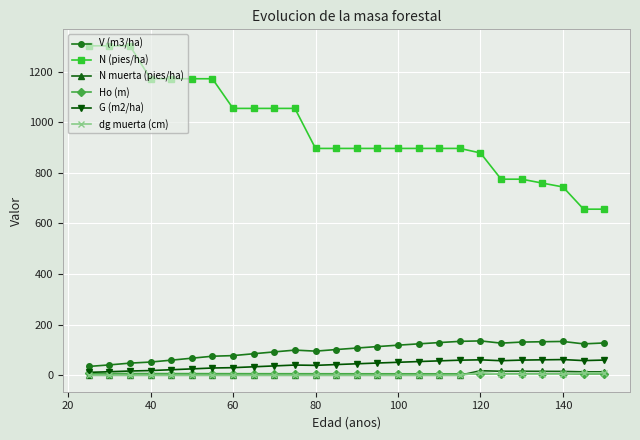

Which series has the widest spread of values?

N (pies/ha)